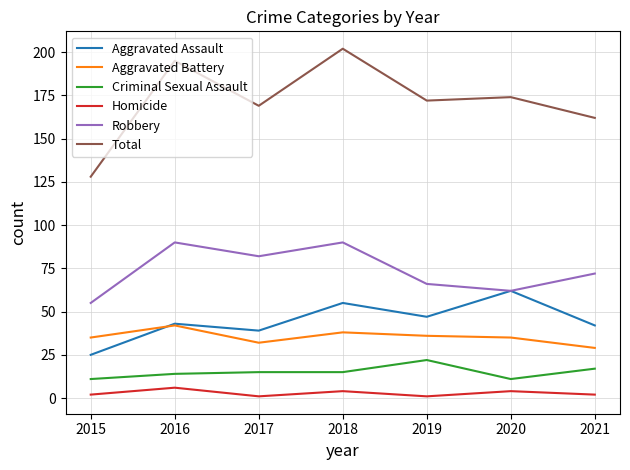

What is the difference between the maximum and second lowest values in the Total series?

40